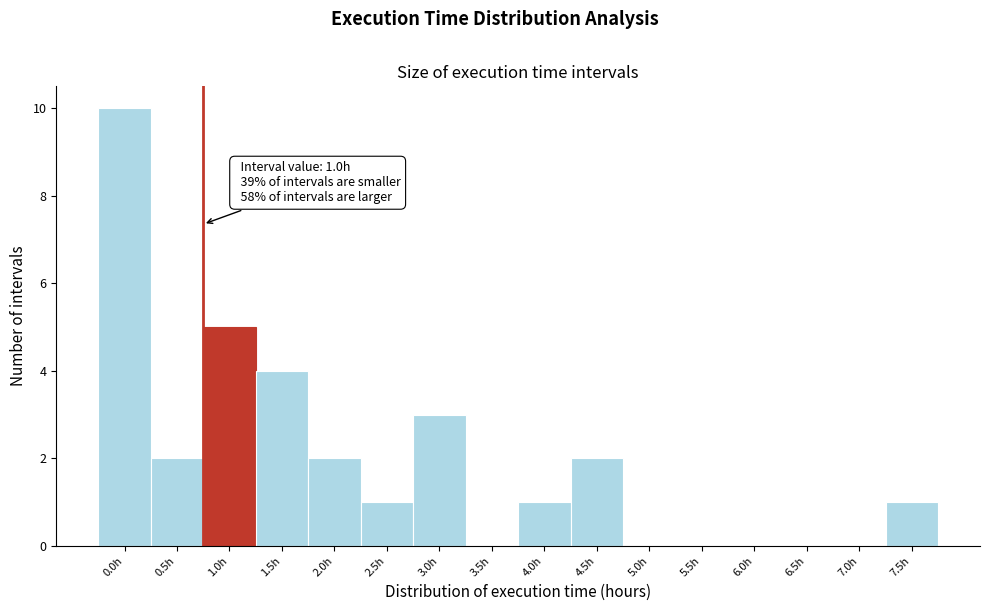

Reading left to right, extract all data points from this chart.

0.0h=10	0.5h=2	1.0h=5	1.5h=4	2.0h=2	2.5h=1	3.0h=3	3.5h=0	4.0h=1	4.5h=2	5.0h=0	5.5h=0	6.0h=0	6.5h=0	7.0h=0	7.5h=1